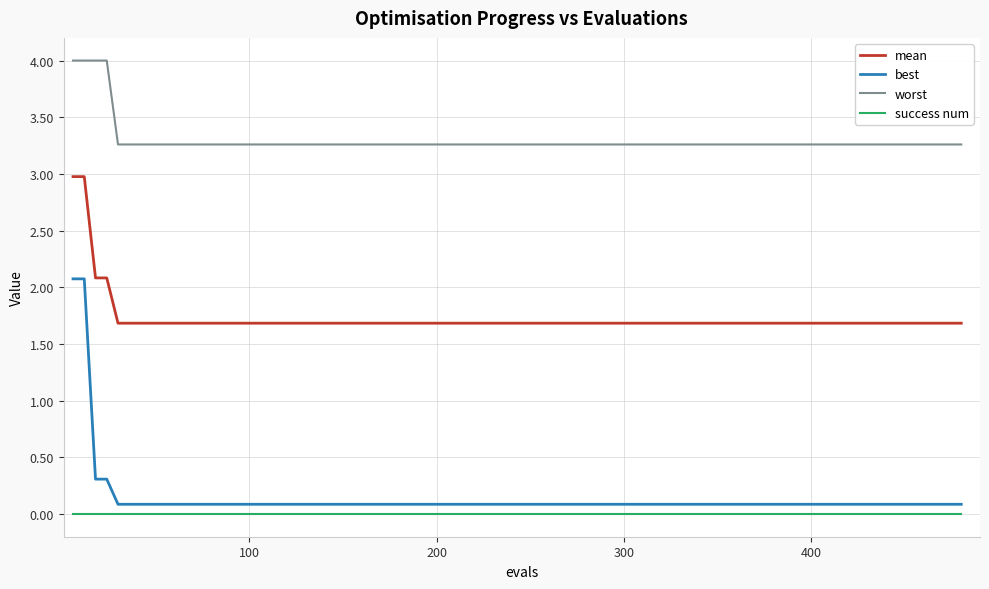

List the series in order of their peak value, highest first.

worst, mean, best, success num